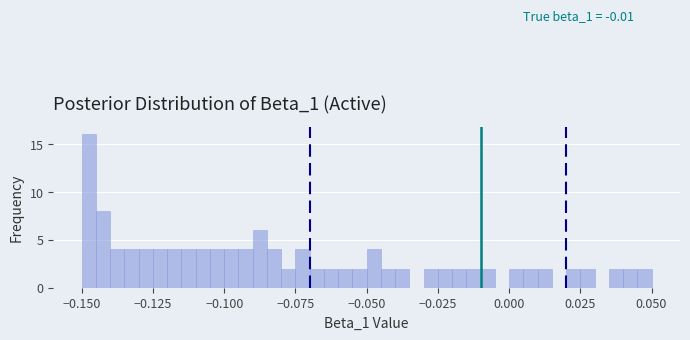

Read against the x-axis, roughly where is the centre of the tallest bar?

-0.145